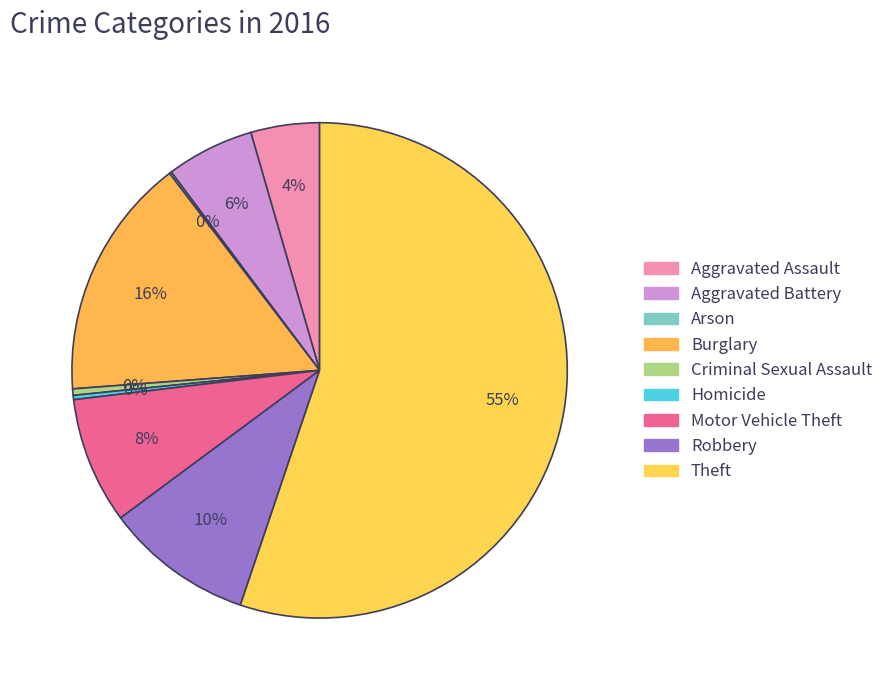

Rank the categories by value from lowest to highest.

Arson, Homicide, Criminal Sexual Assault, Aggravated Assault, Aggravated Battery, Motor Vehicle Theft, Robbery, Burglary, Theft